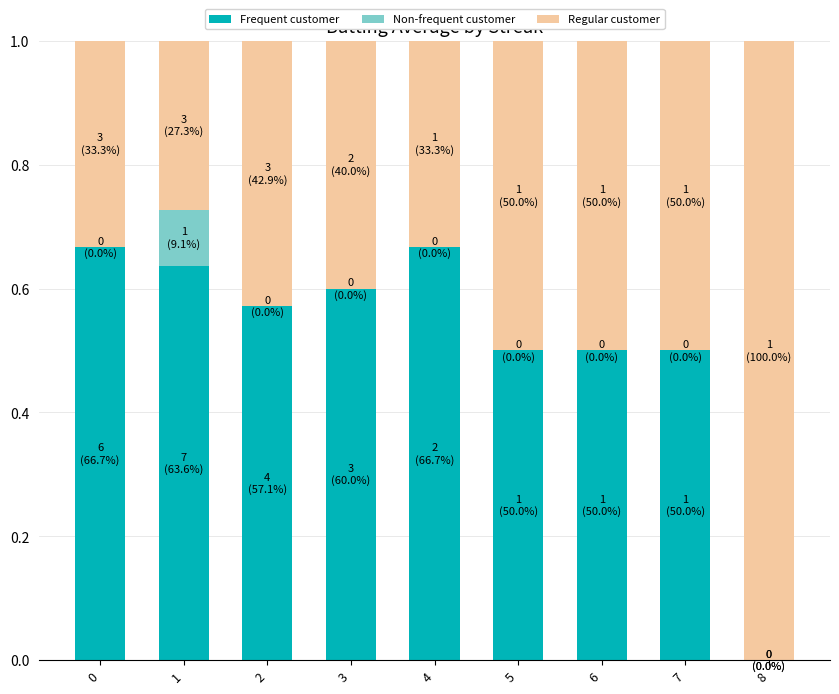

Are the bars horizontal?

No